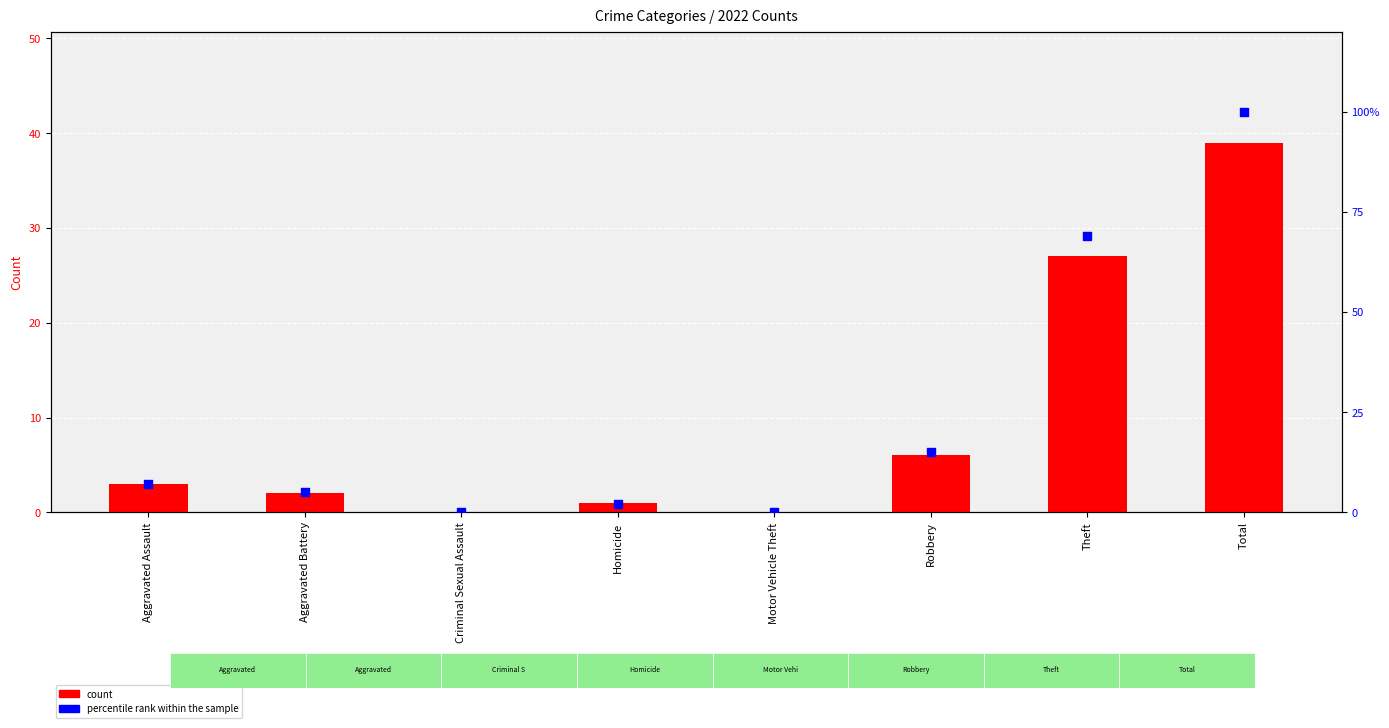

Which series has the largest total across all categories?

percentile rank within the sample